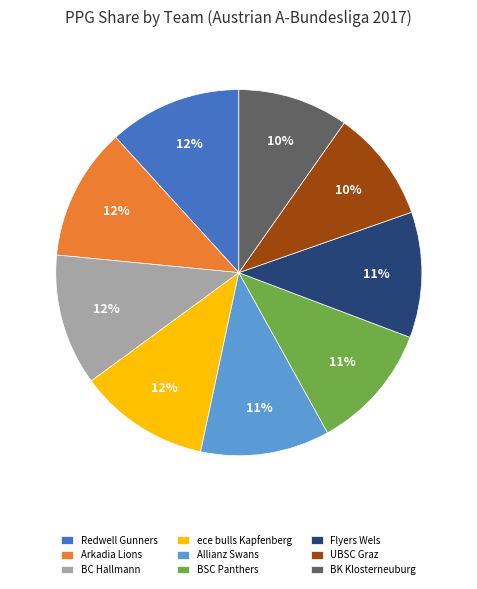

To the nearest percent, what is the combined percentage of Arkadia Lions and Allianz Swans?

23%